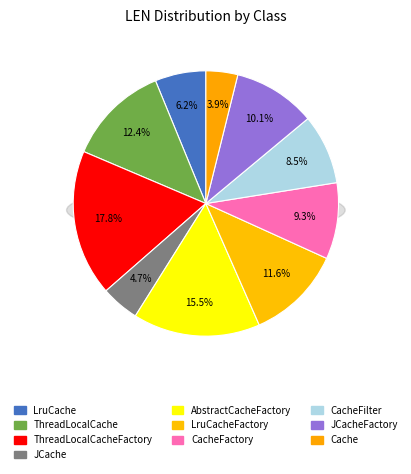

What percentage is the LruCacheFactory slice, to the nearest percent?

12%